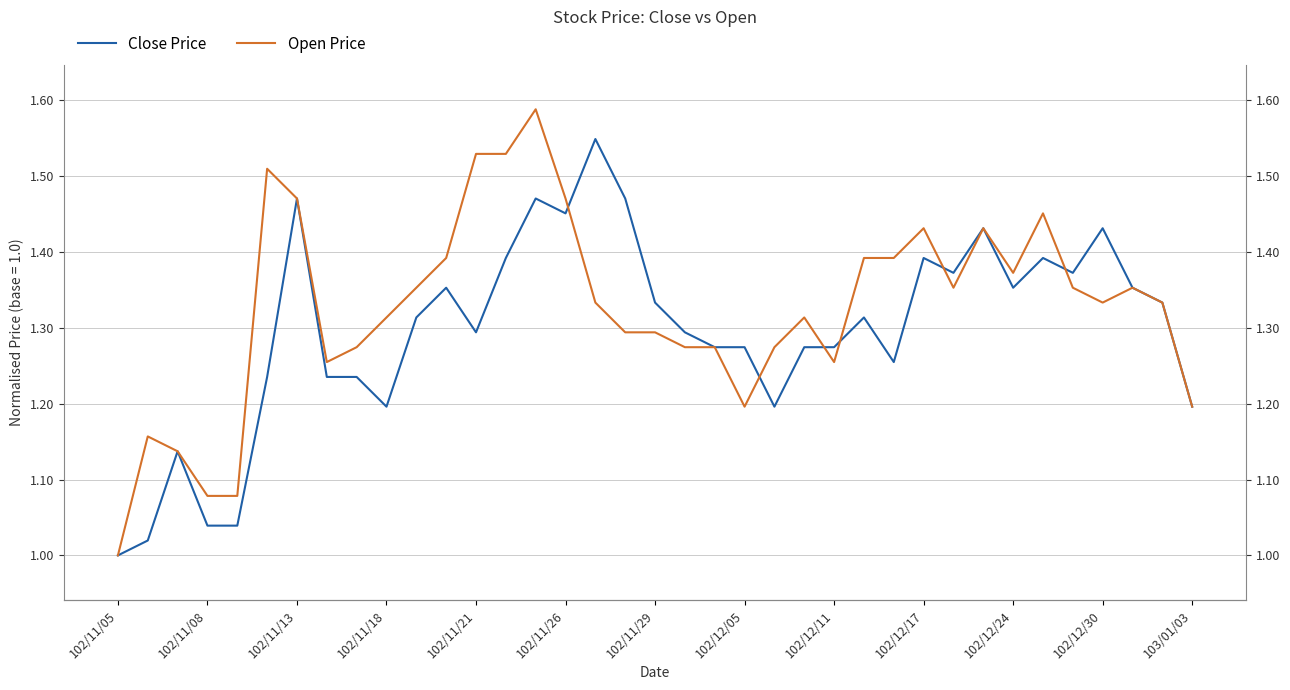

What is the difference between the second highest and second lowest values in the Close Price series?

0.5